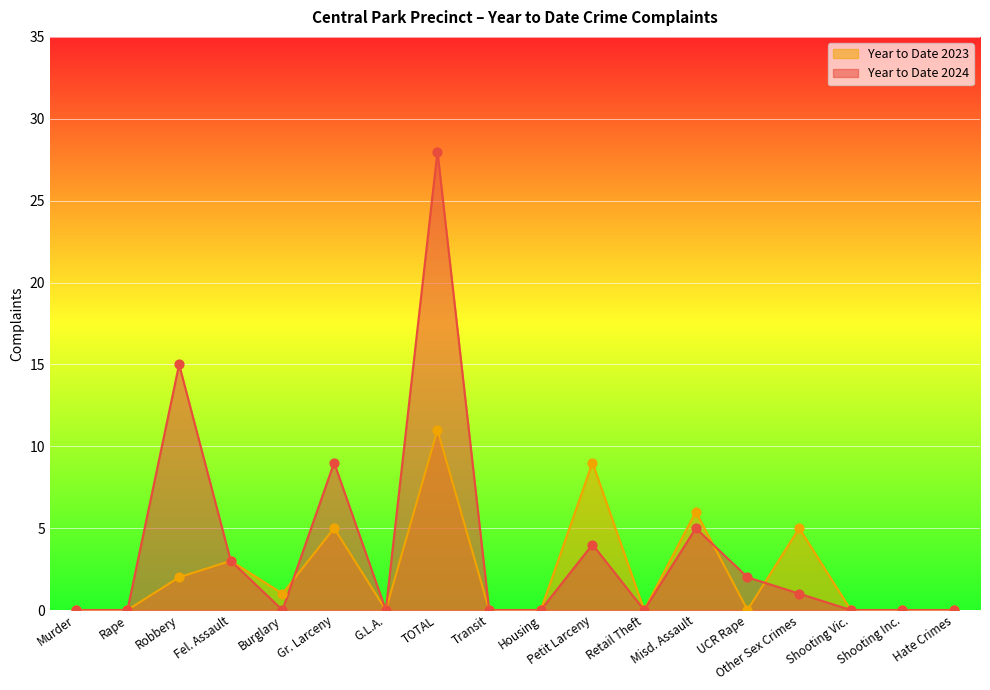

At which category is the sum across all series the highest?

TOTAL